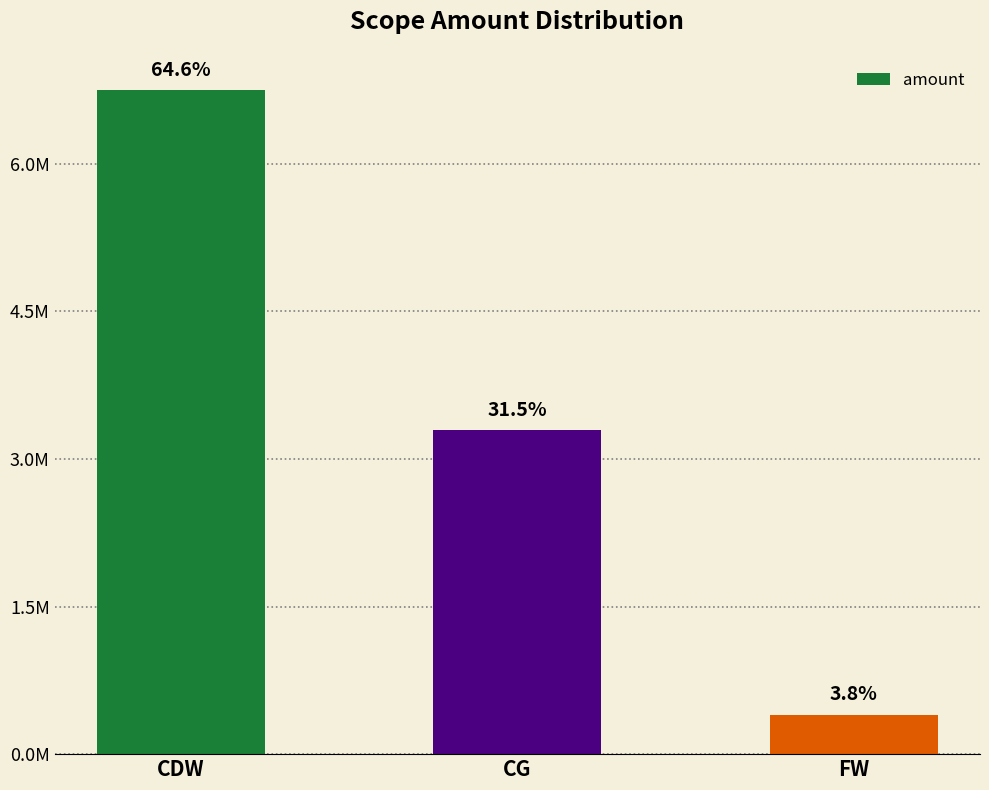

Which has a higher value, FW or CG?

CG